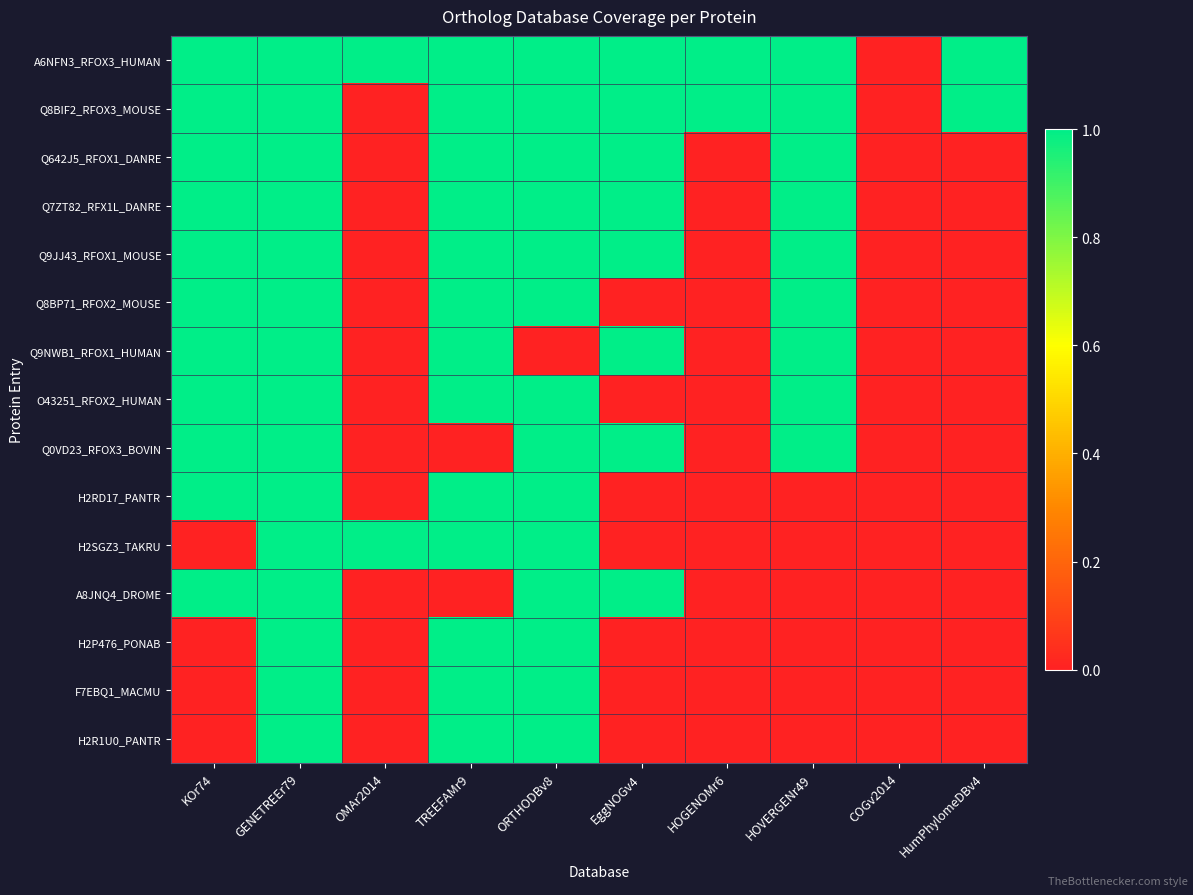

What is the maximum value shown in the chart?

1